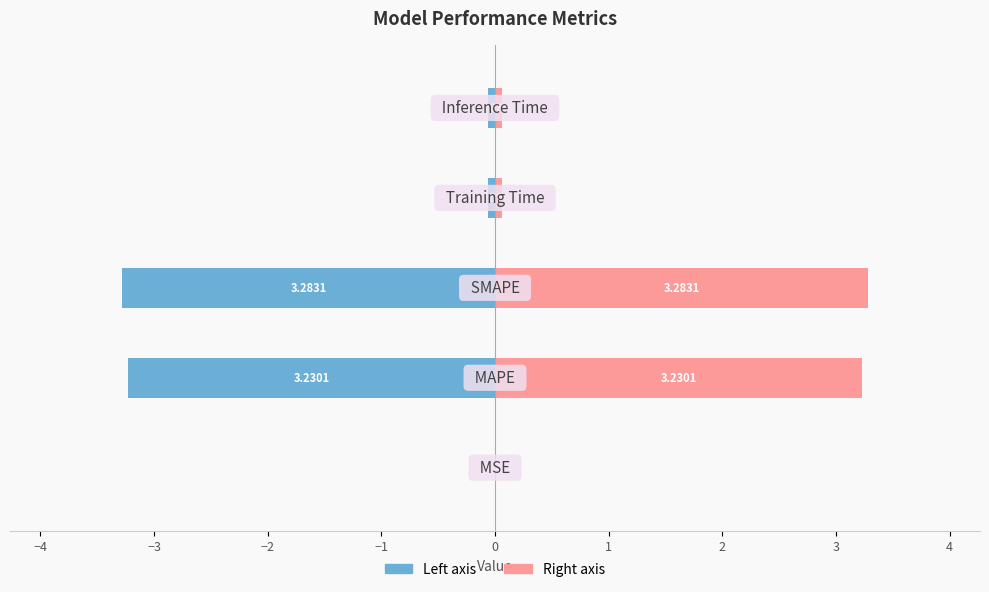

What is the spread (max minus min) of values at −3?

6.6